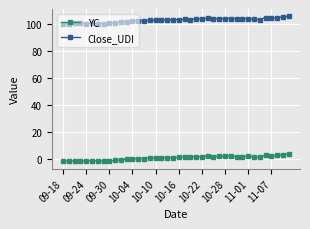

What is the value of the Close_UDI point at the 16th from the left?

102.9